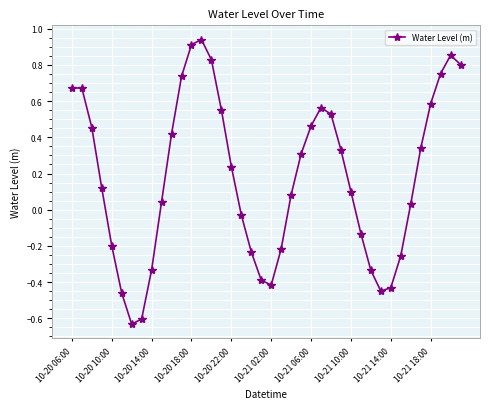

True or false: there are more than 1 points higher than both neighbors.

True